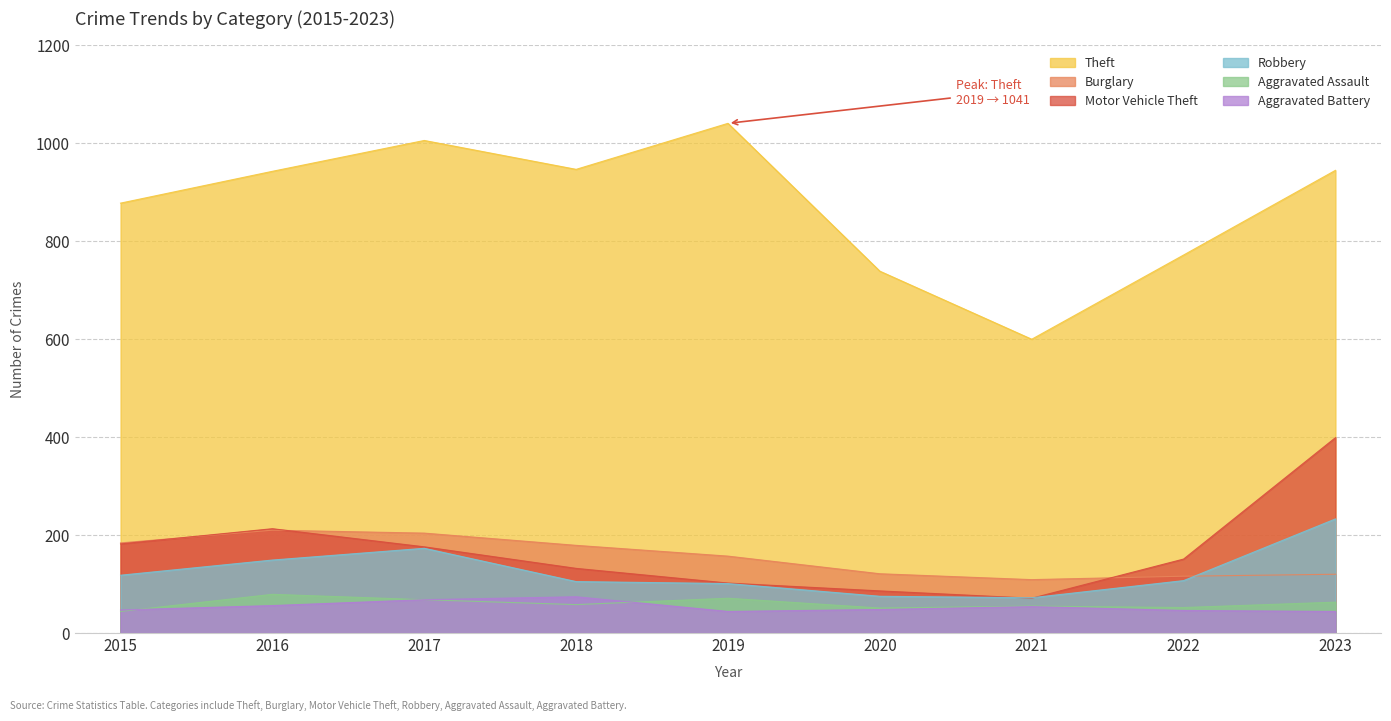

What is the difference between the Aggravated Battery values at 2021 and 2017?

14